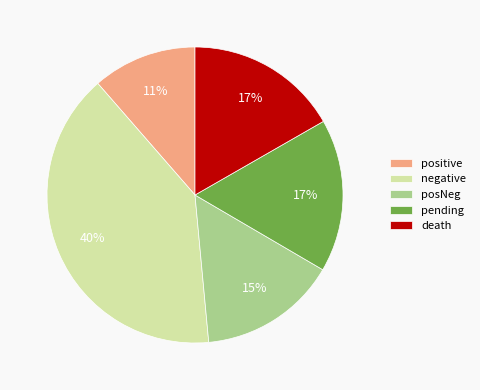

Approximately how many times larger is the value at negative compared to pending?

2.4